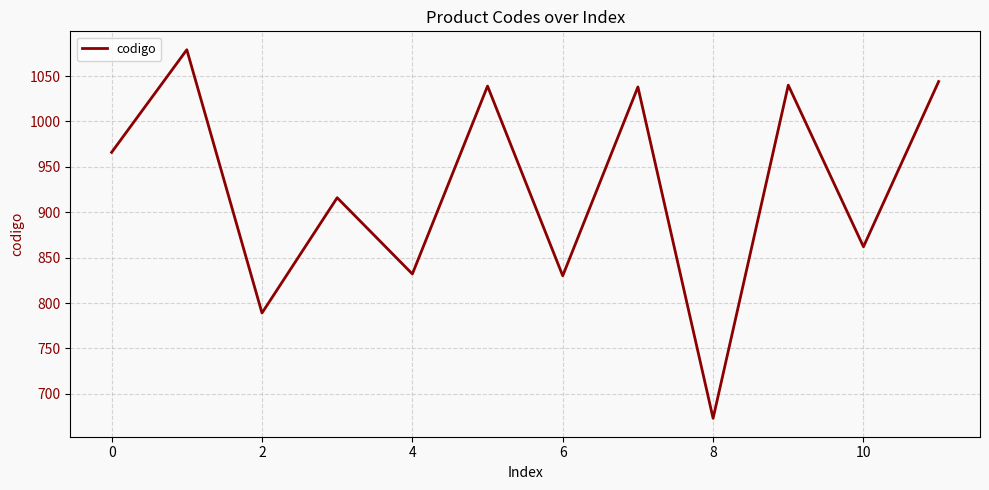

What is the greatest value displayed?

1079